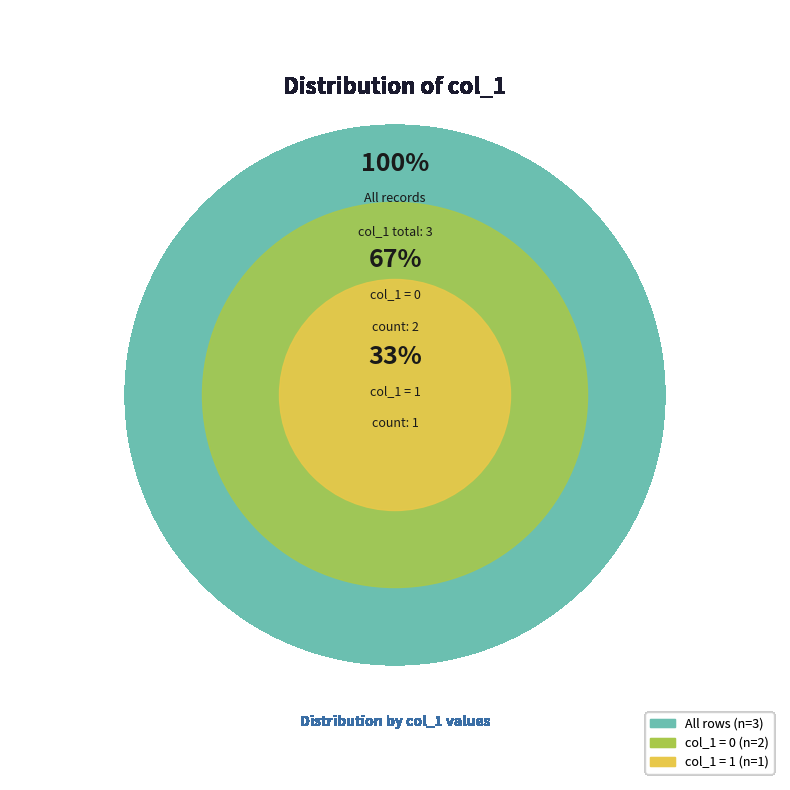

Is there a majority slice in this chart?

Yes